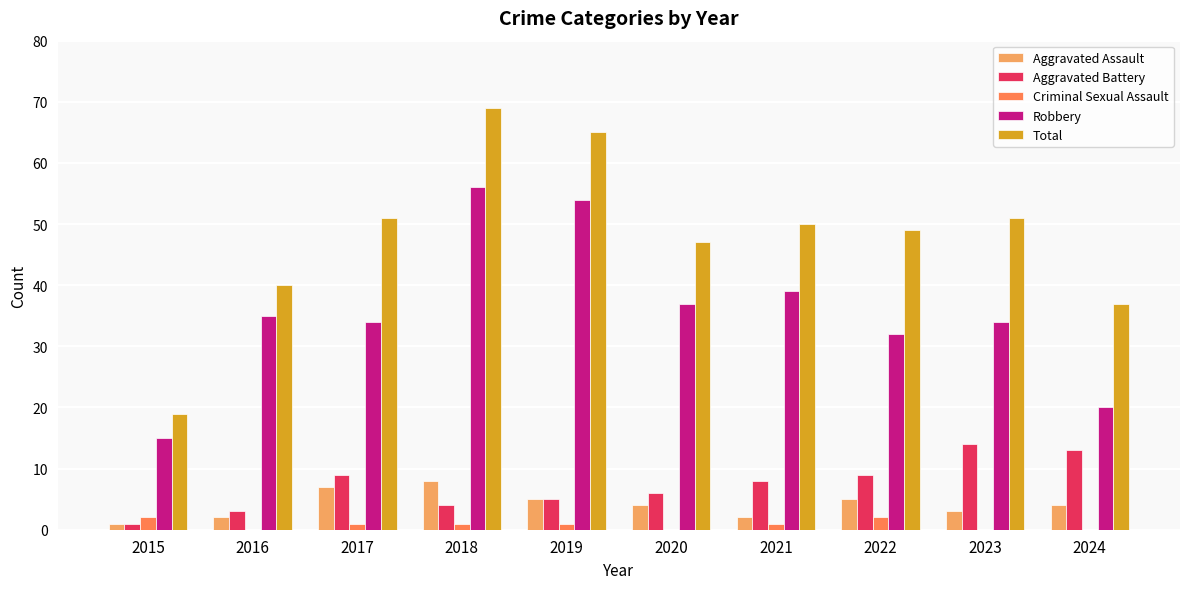

What is the approximate value of Aggravated Assault at 2024?

4